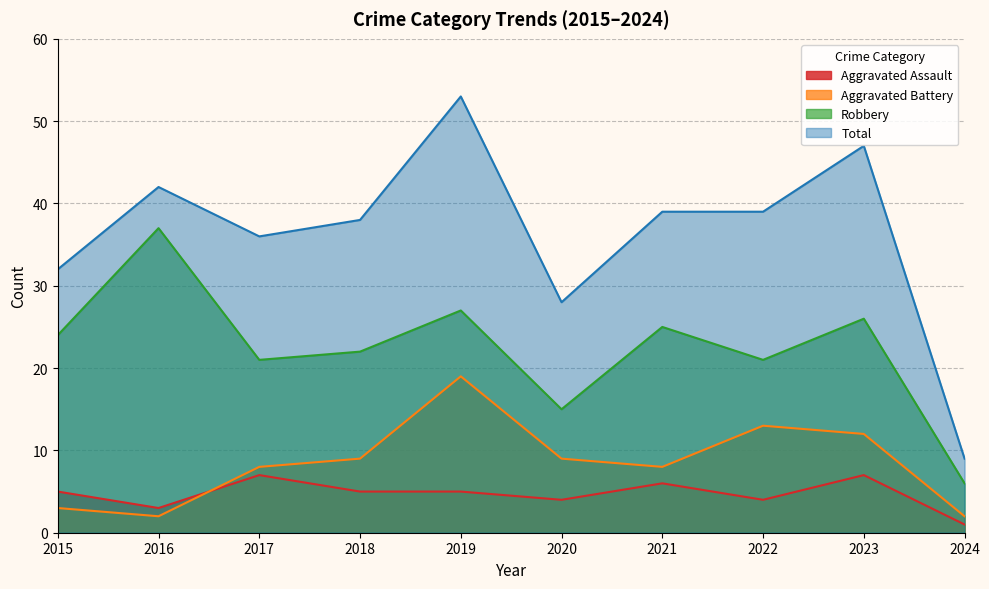

Where does the Robbery series first go above 24?

2016